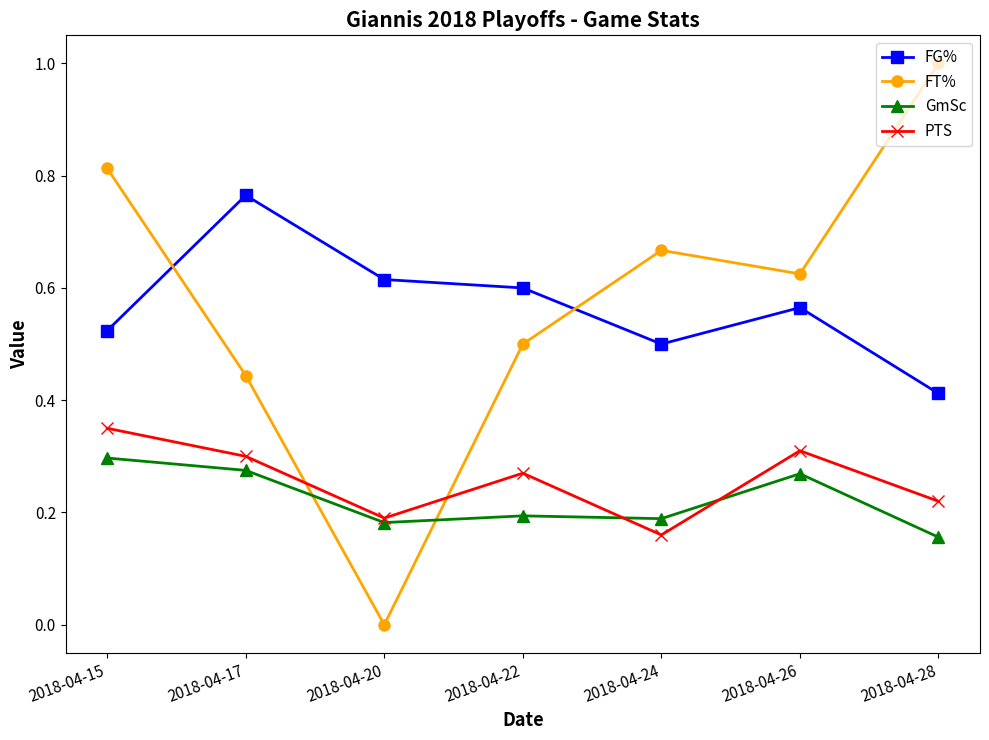

How many lines are shown in the chart?

4